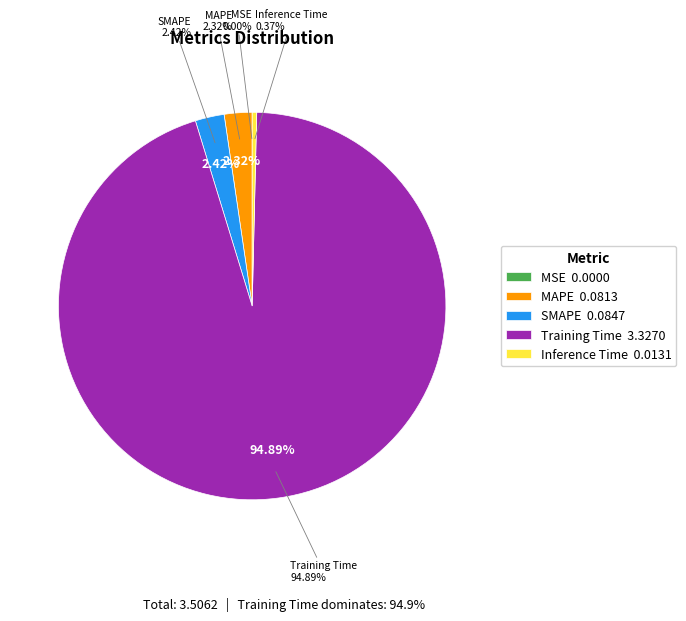

The Inference Time slice represents 1% of the pie. True or false?

False